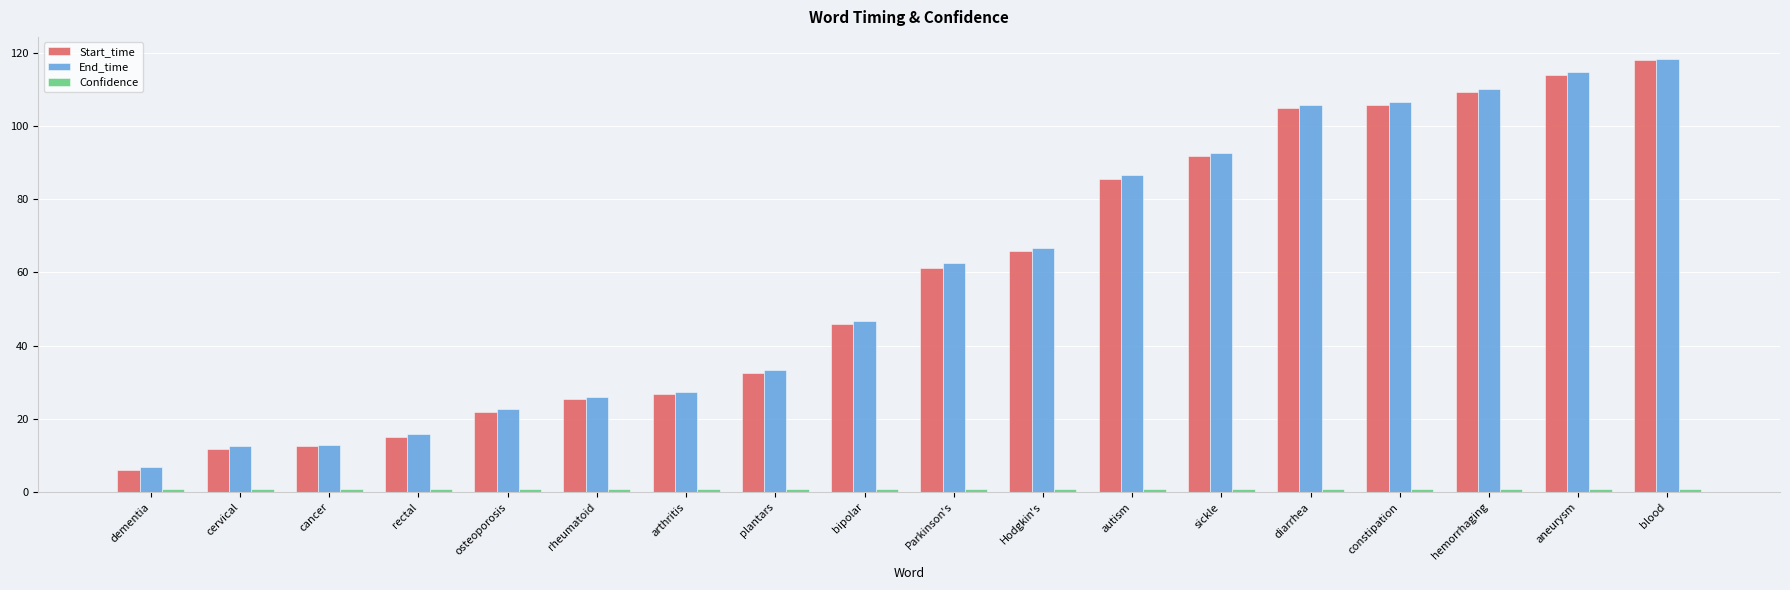

What is the average value of the Start_time series?

58.6